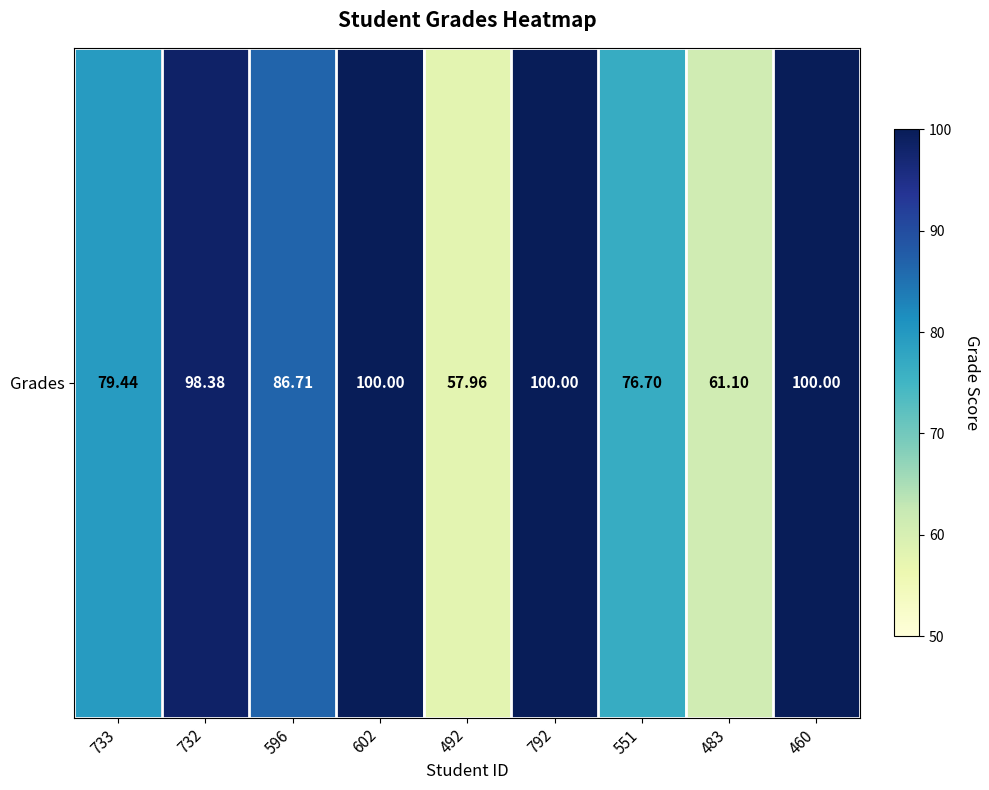

What is the ratio of the value at 602 to the value at 732?

1.0